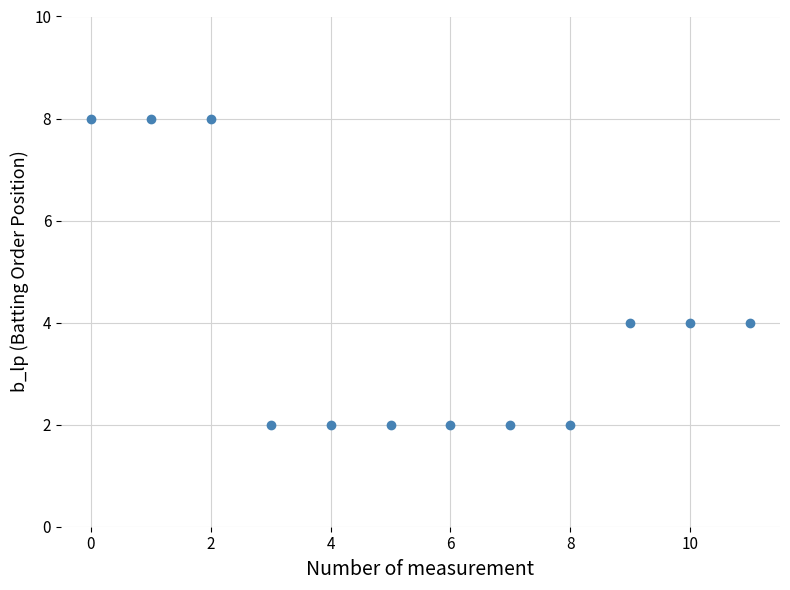

What is the range of Y values (max minus min)?

6